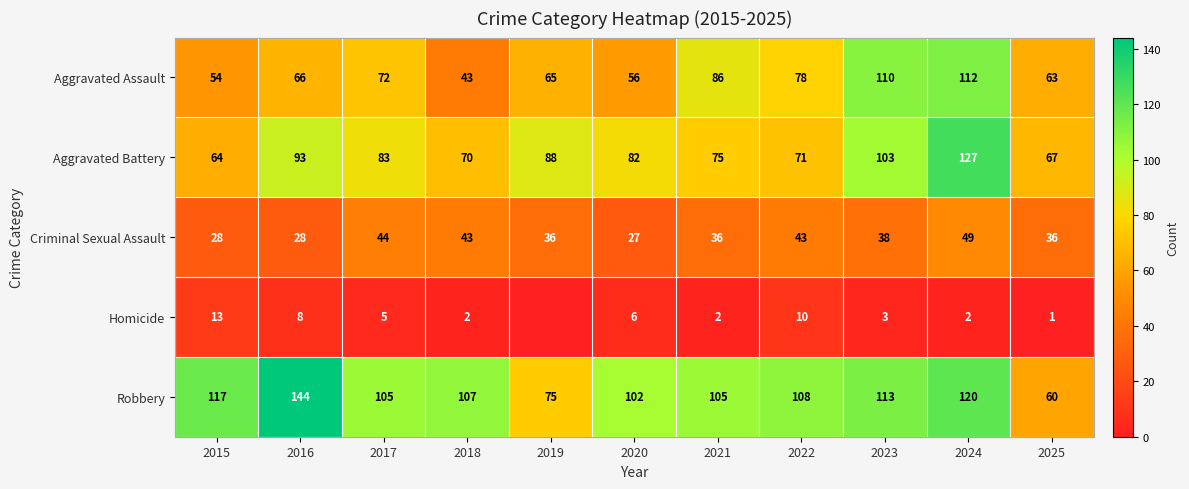

Between 2020 and 2025, which series saw the biggest shift?

Robbery